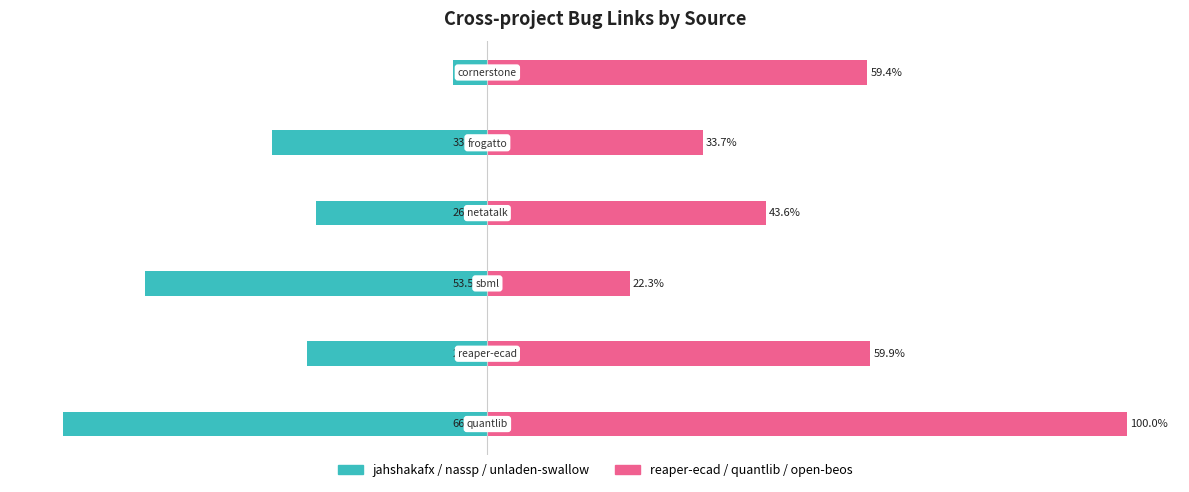

Reading right to left, extract all data points from this chart.

jahshakafx.csv: -5.4	-33.7	-26.7	-53.5	-28.2	-66.3
reaper-ecad.csv: 59.4	33.7	43.6	22.3	59.9	100.0